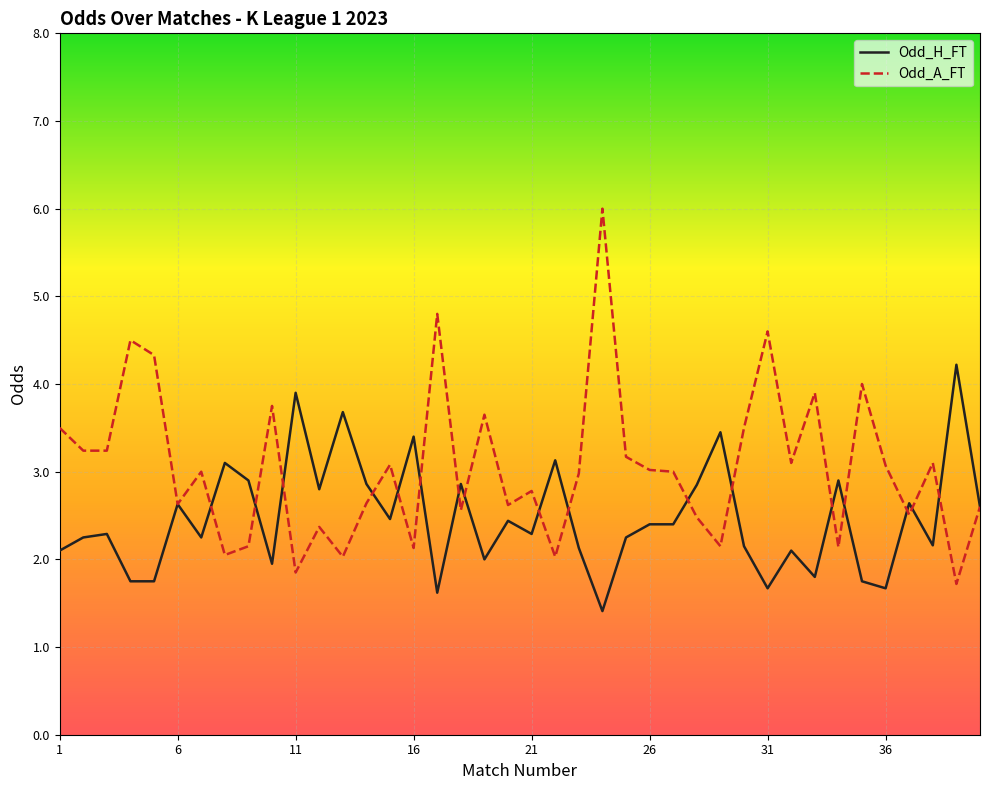

What is the average value of the Odd_A_FT series?

3.0